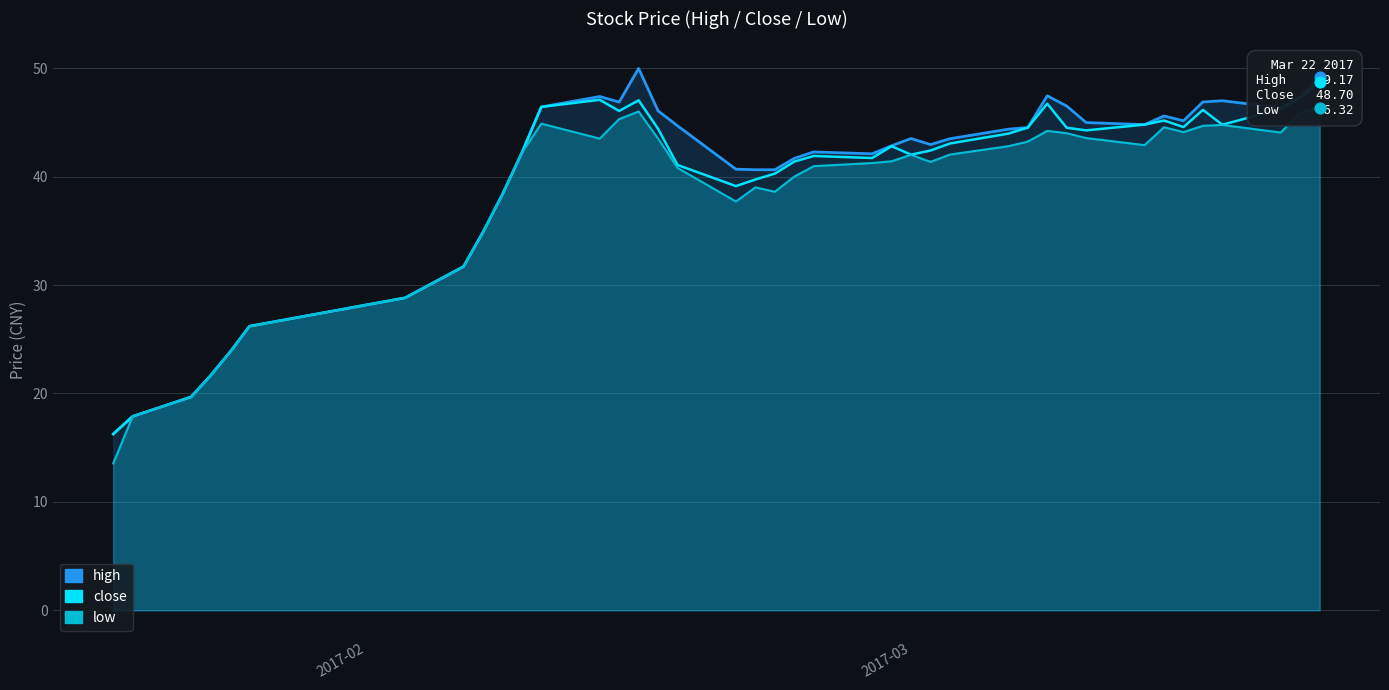

Which series has the widest spread of Y values?

high